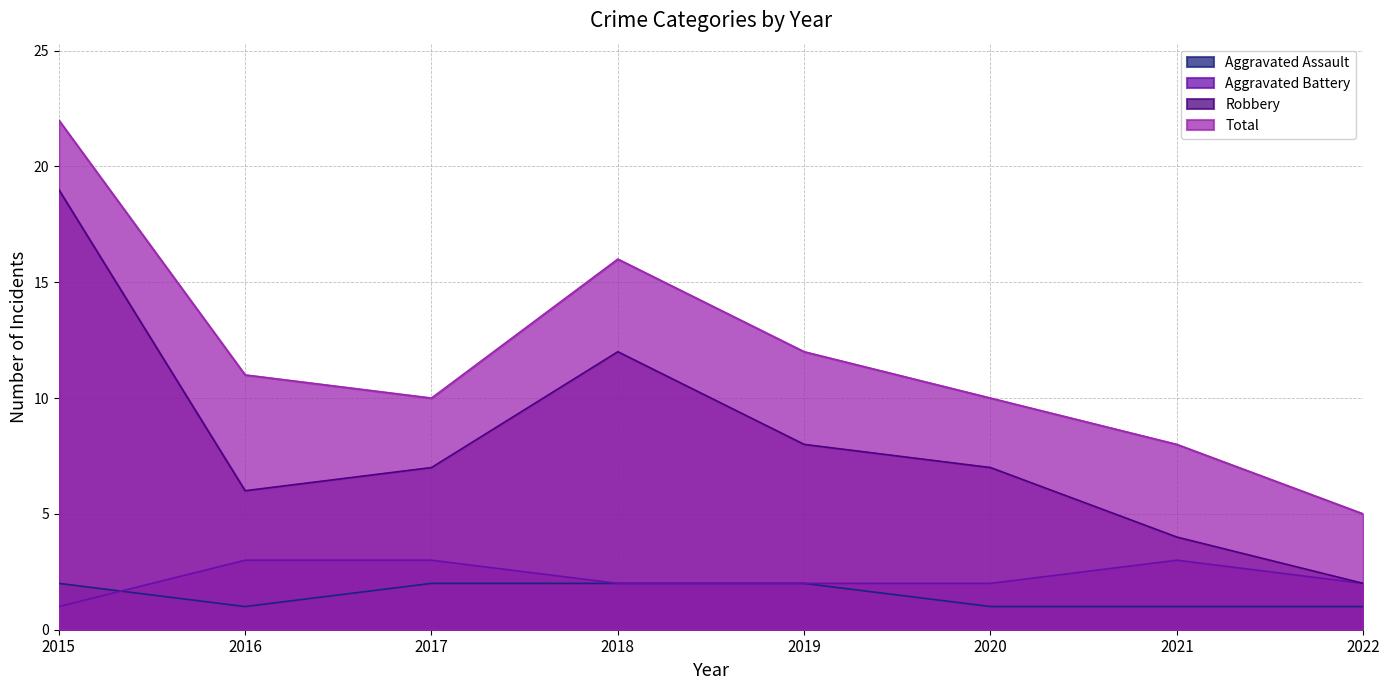

Does the chart have visible grid lines?

Yes